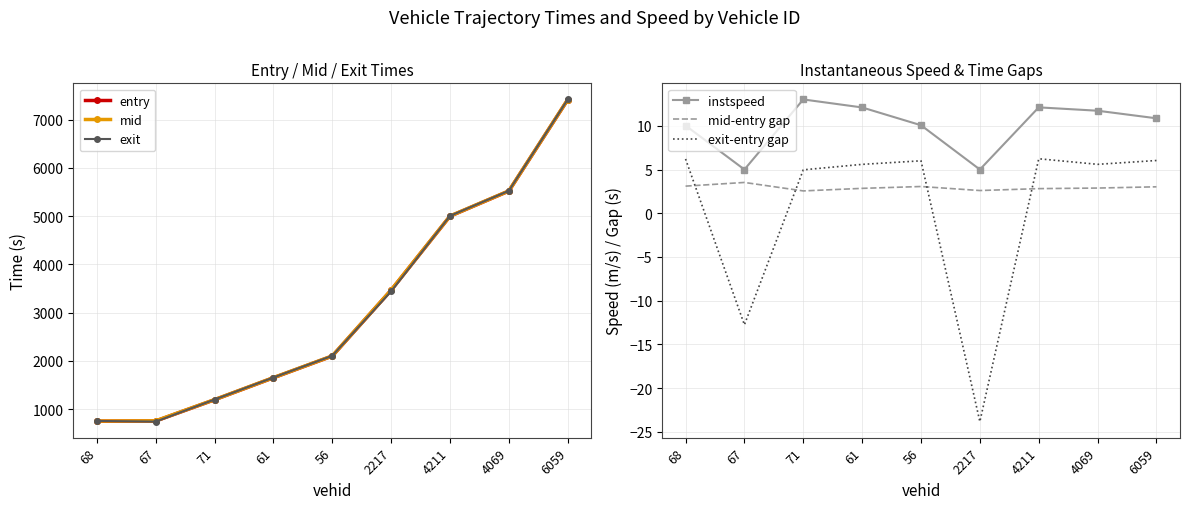

Which series has the widest spread of values?

exit